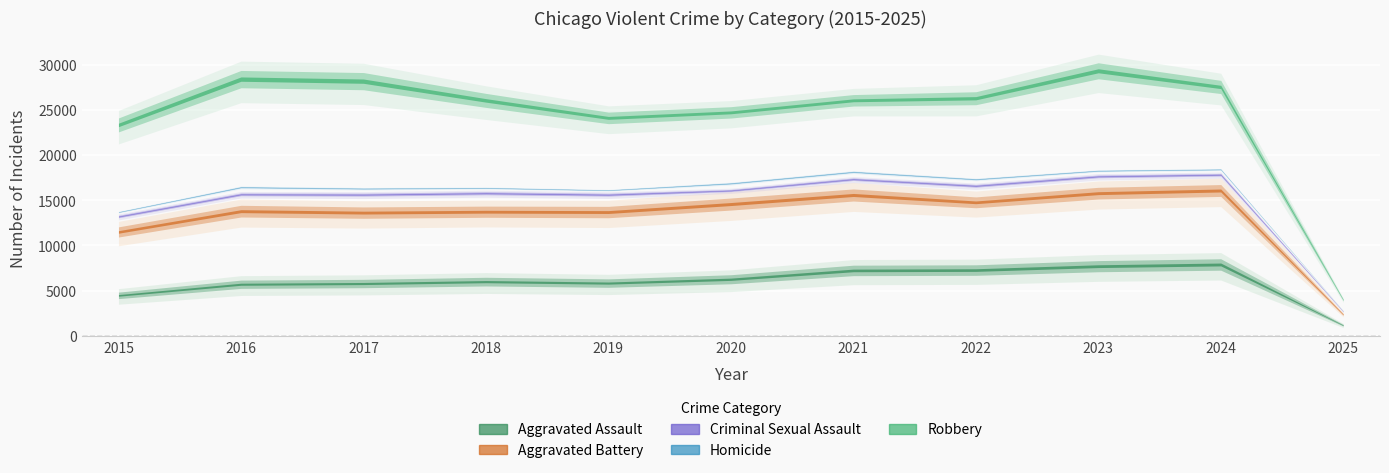

In Robbery, how many points are lower than both neighbors (excluding endpoints)?

1